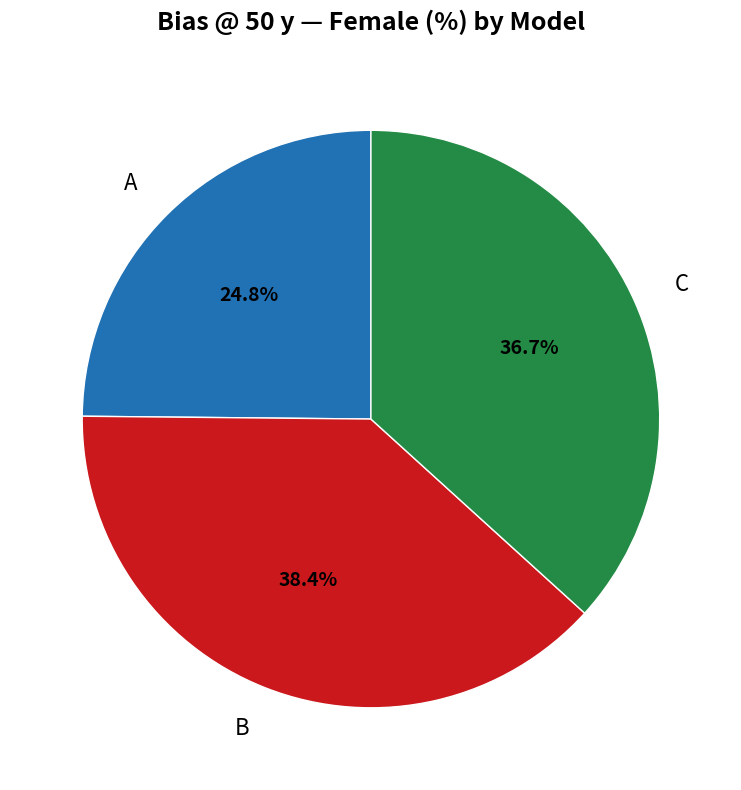

What is the smallest slice in the pie chart?

A